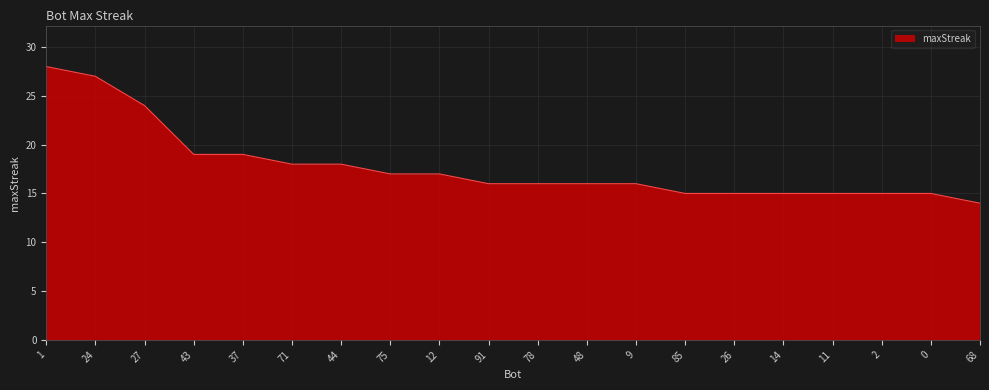

What is the minimum value shown in the chart?

14